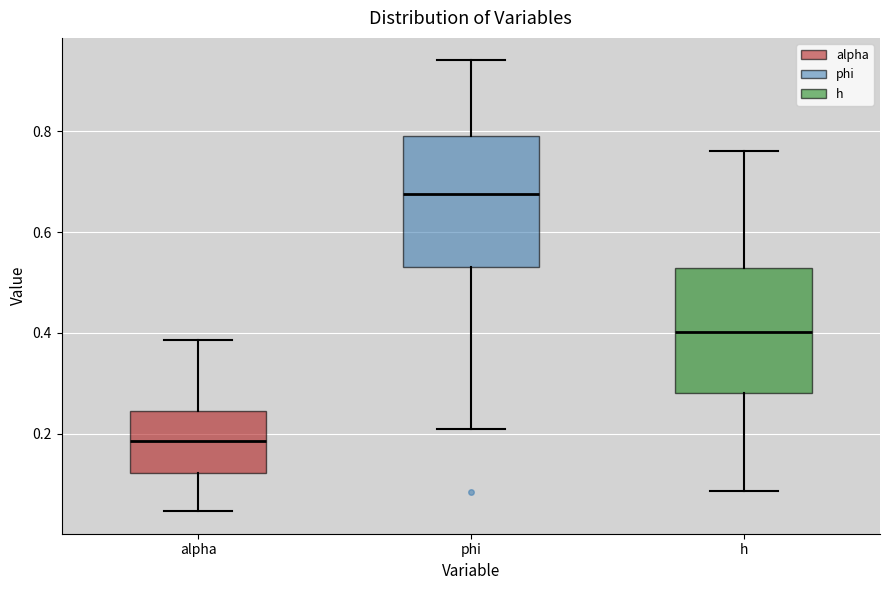

Where does the median line of the box for h sit on the y-axis? The values are not printed on the chart, so give them approximately, as read against the axis.

0.40